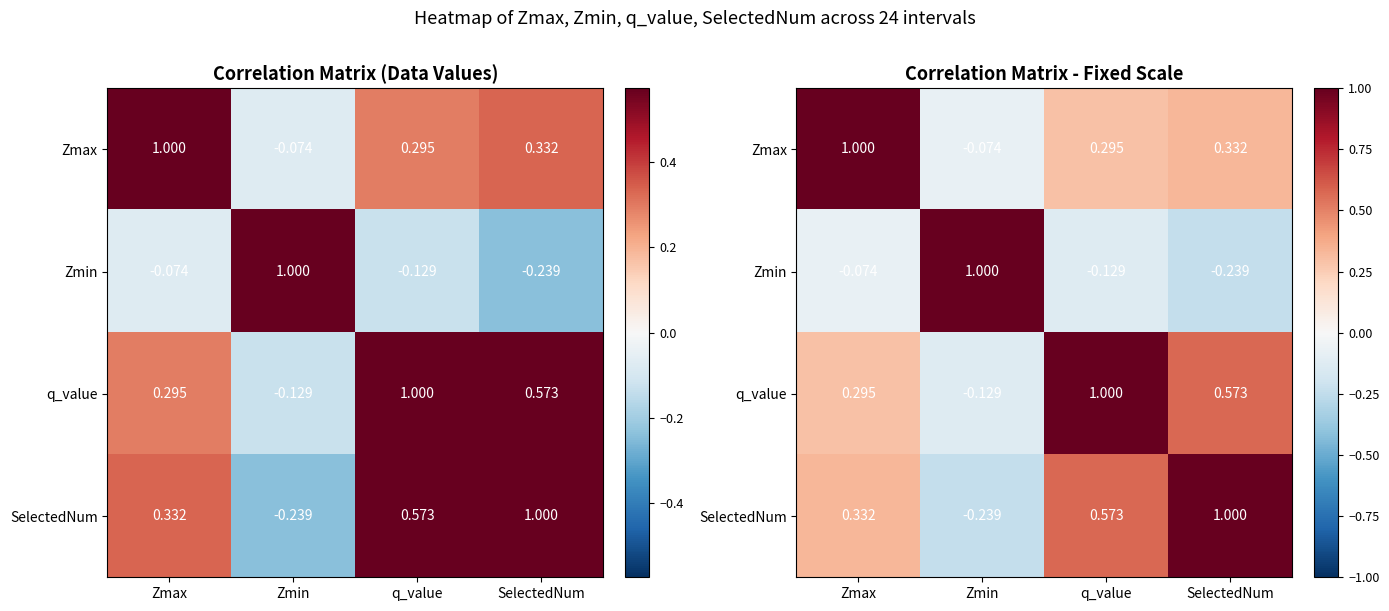

What is the difference between the Zmax values at q_value and Zmax?

0.7